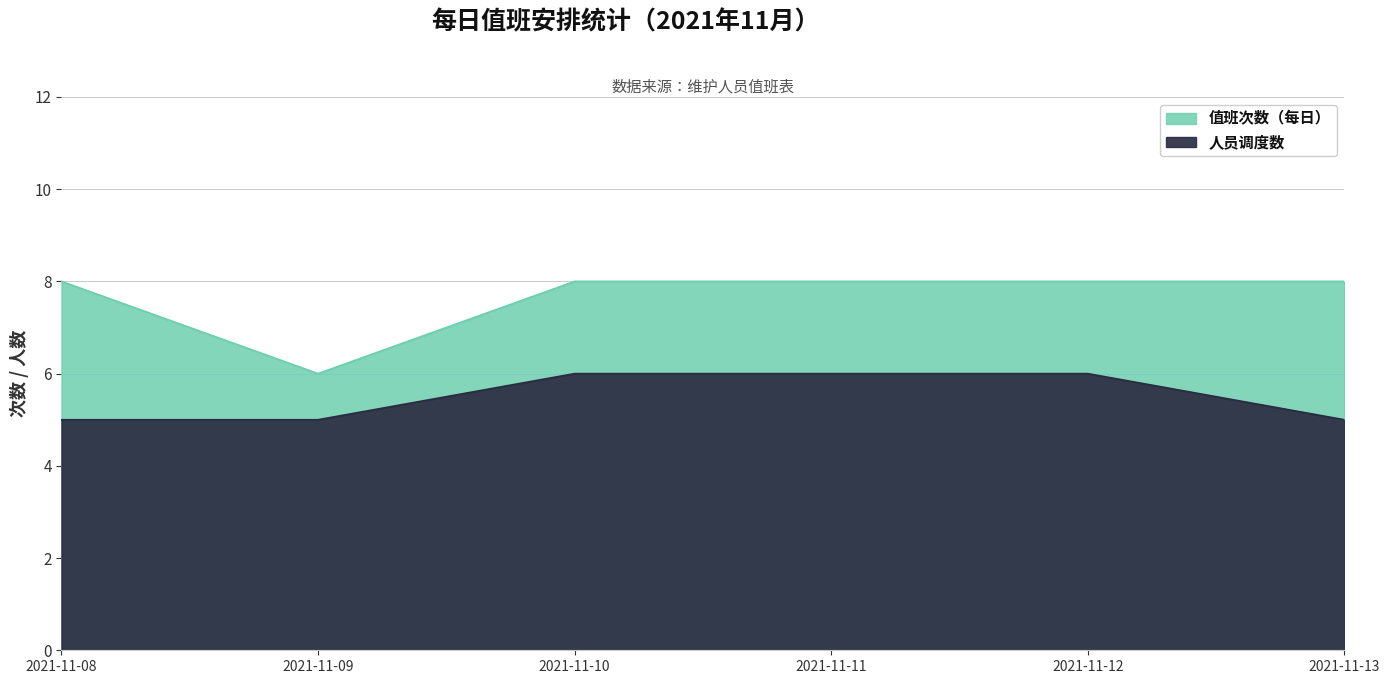

What is the difference between the second highest and second lowest values in the 人员调度数 series?

1